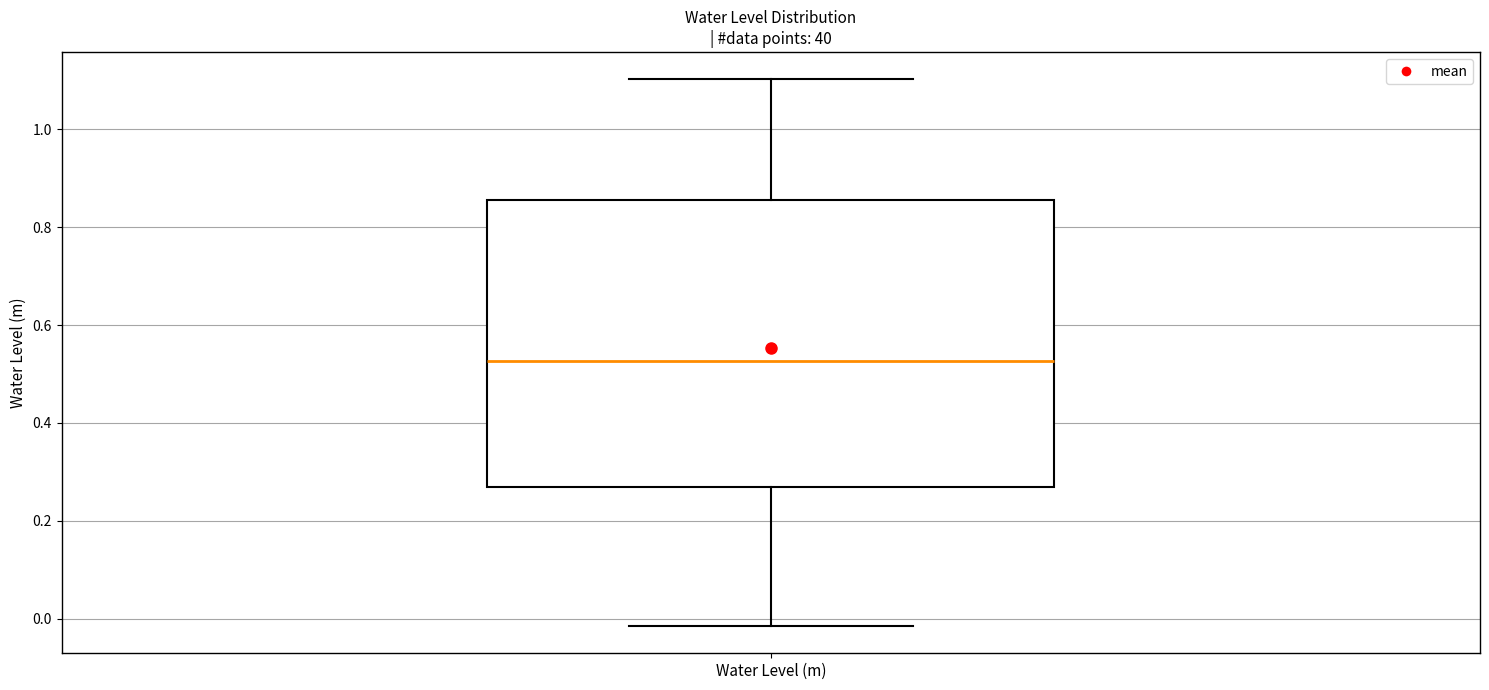

Where does the upper whisker of the box for Water Level (m) end on the y-axis? The values are not printed on the chart, so give them approximately, as read against the axis.

1.10